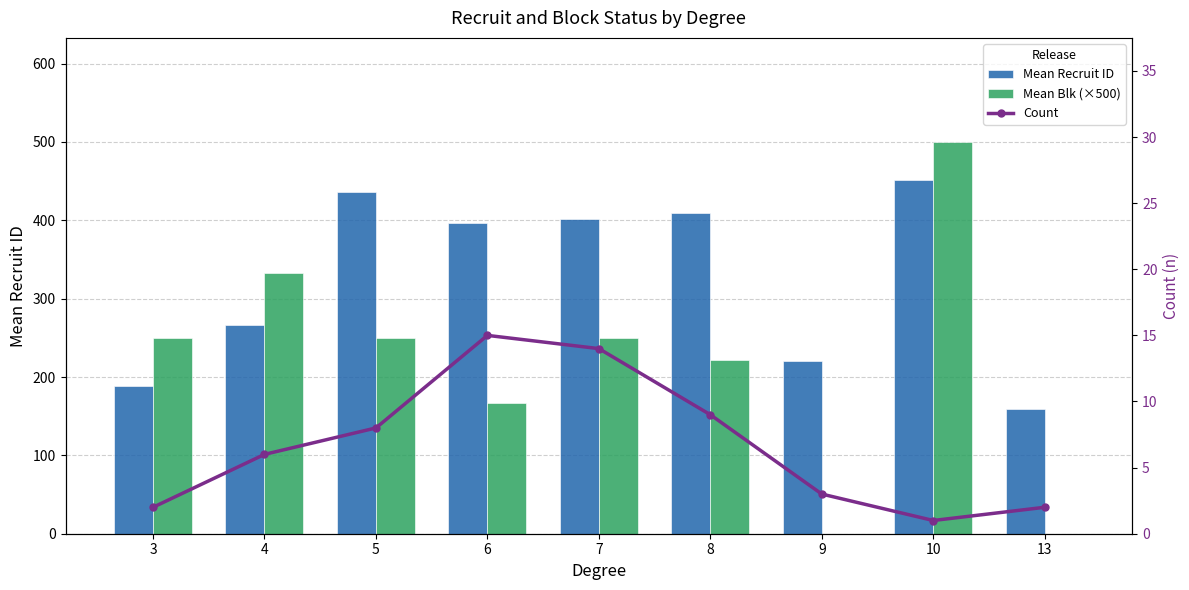

What is the sum of the Mean Recruit ID values at 8 and 6?

804.8